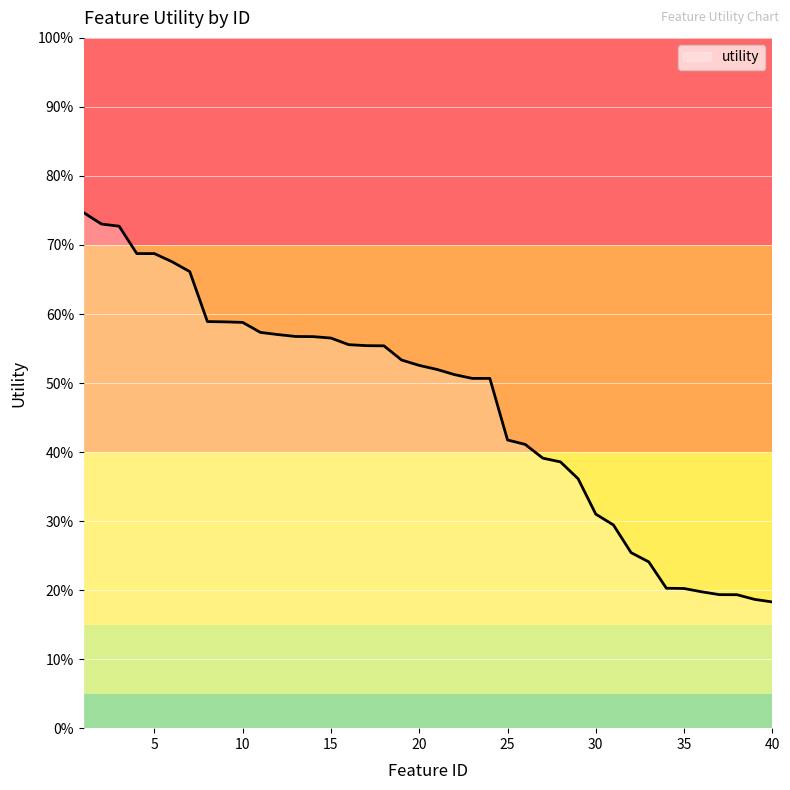

Does the chart have visible grid lines?

Yes